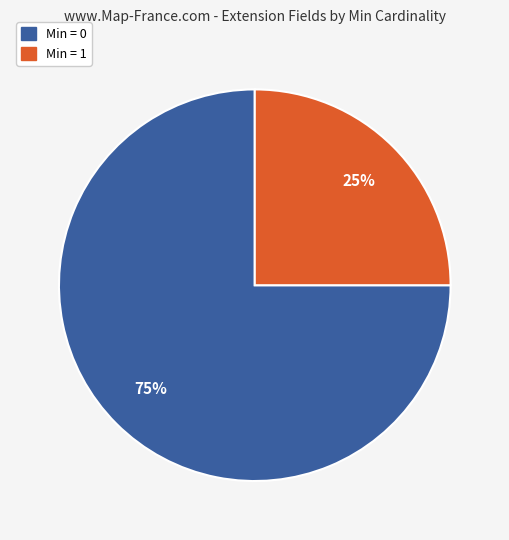

To the nearest percent, what is the average slice percentage?

50%